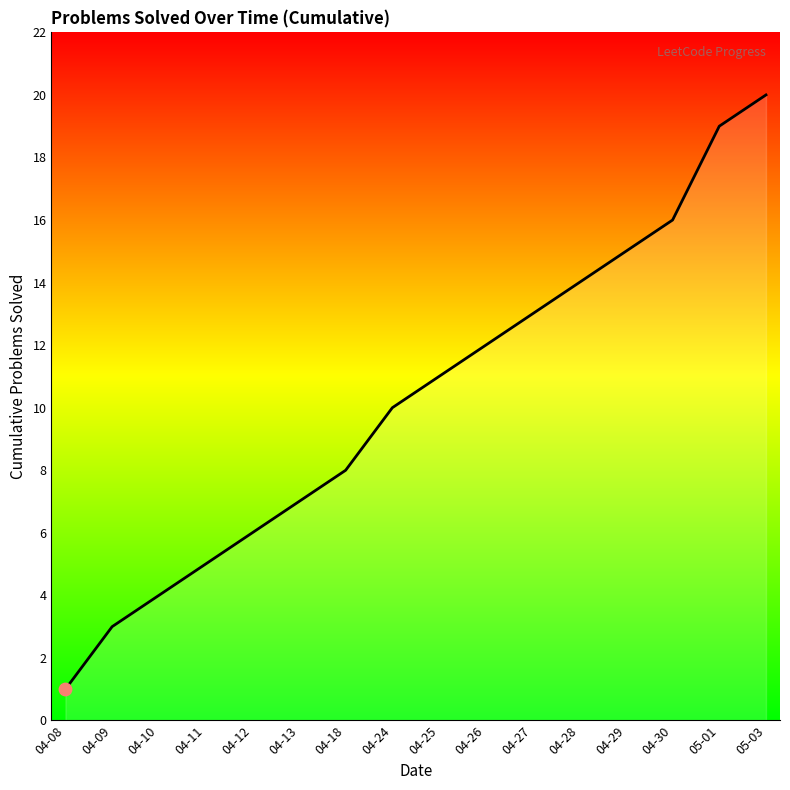

Between 04-24 and 04-30, which is larger?

04-30